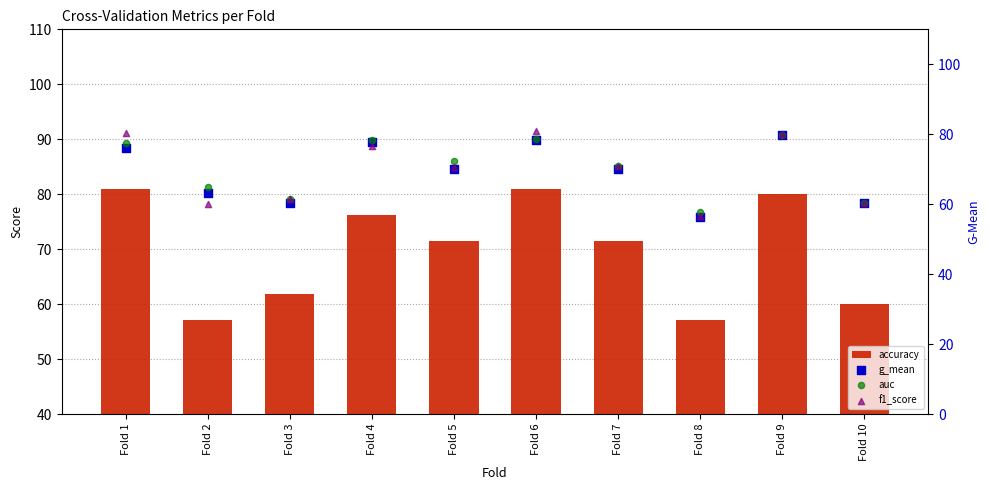

Which series contains the highest Y value?

accuracy